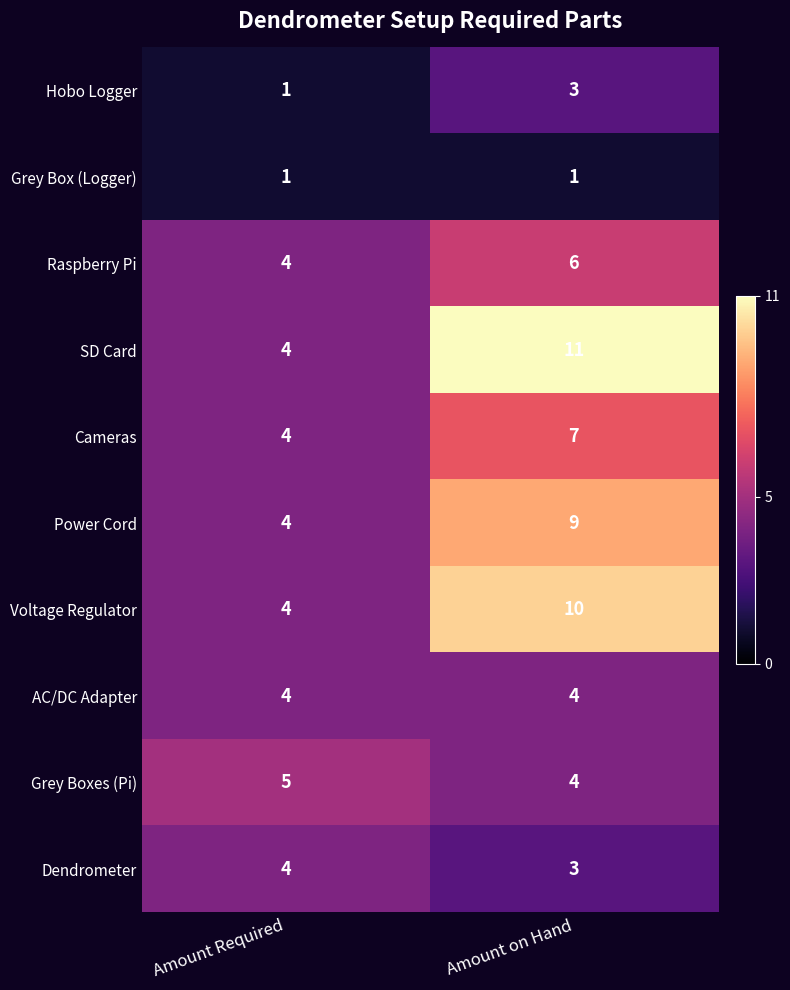

The value of Grey Boxes (Pi) at Amount Required is 3. True or false?

False